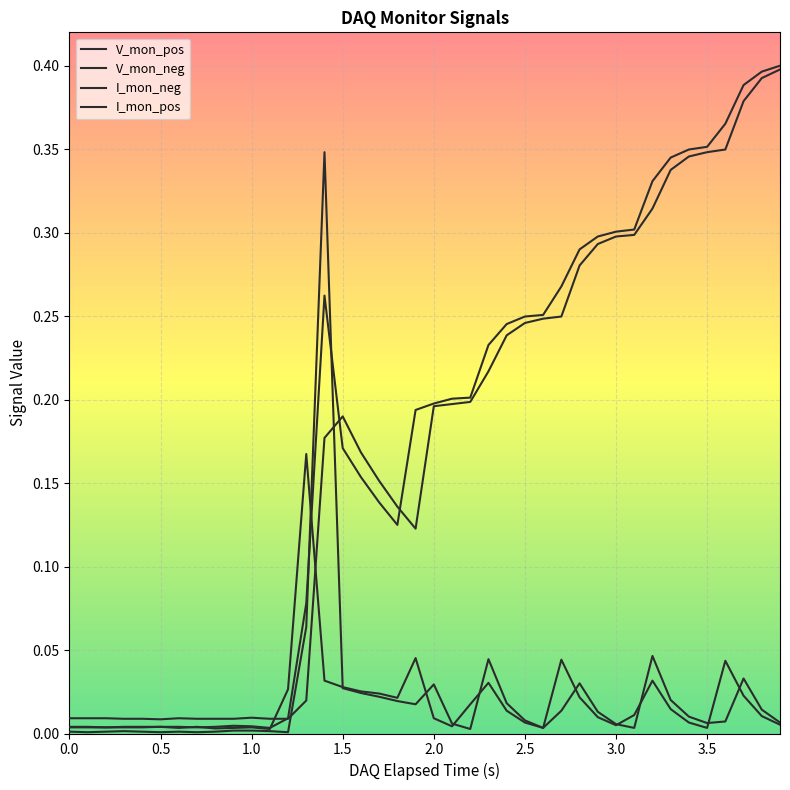

Does the chart display data point markers on the line(s)?

No